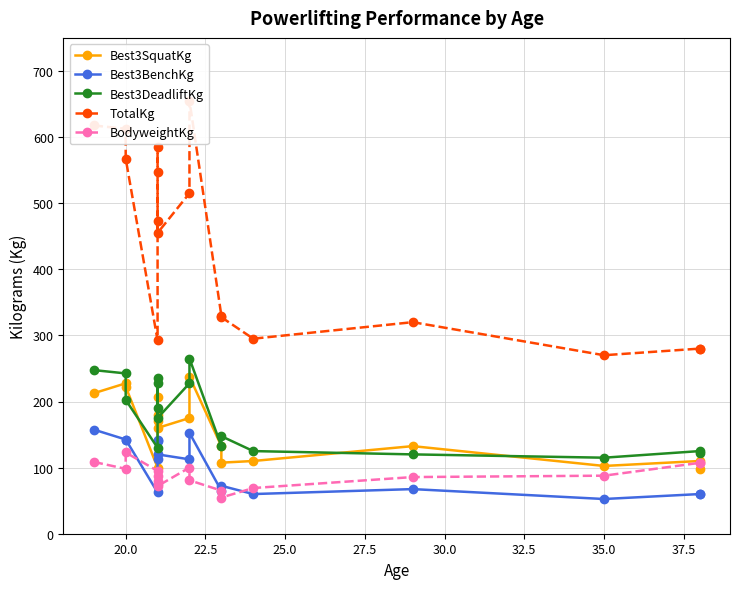

Rank the series by their maximum value, from highest to lowest.

TotalKg, Best3DeadliftKg, Best3SquatKg, Best3BenchKg, BodyweightKg